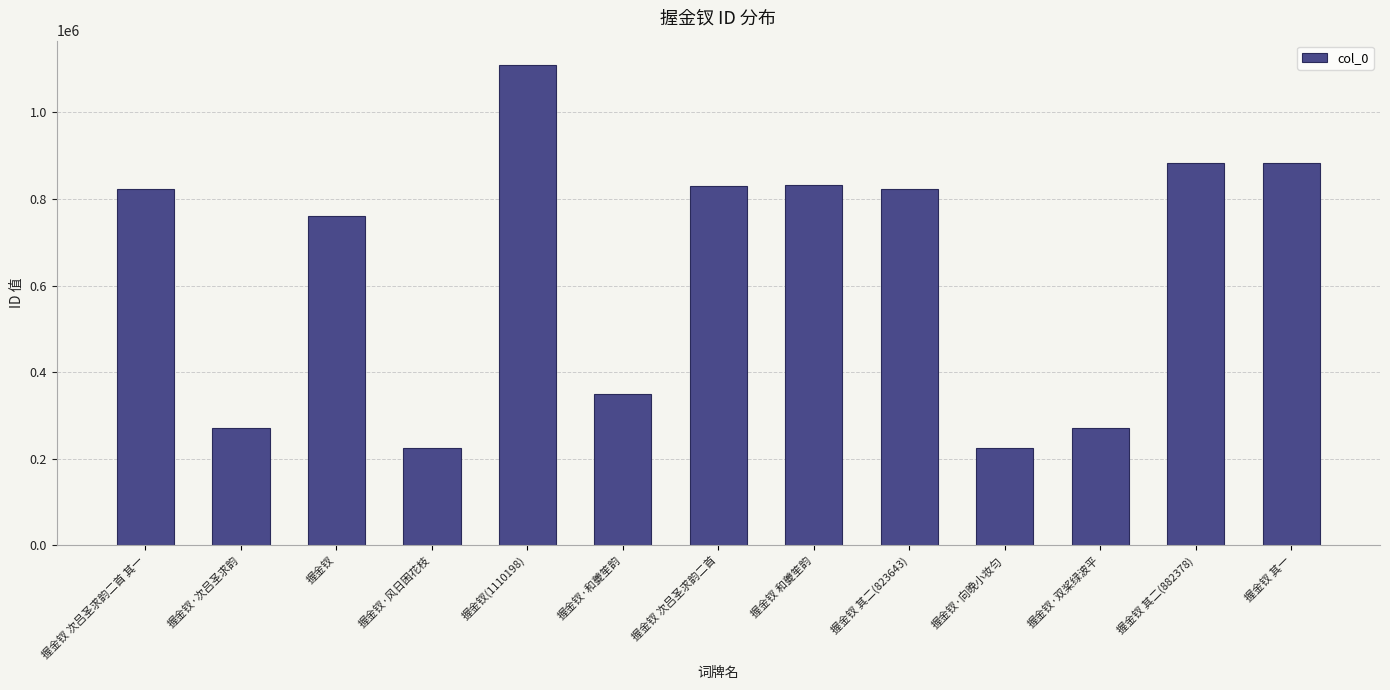

The chart shows a value of 1463083 at 握金钗(1110198). True or false?

False